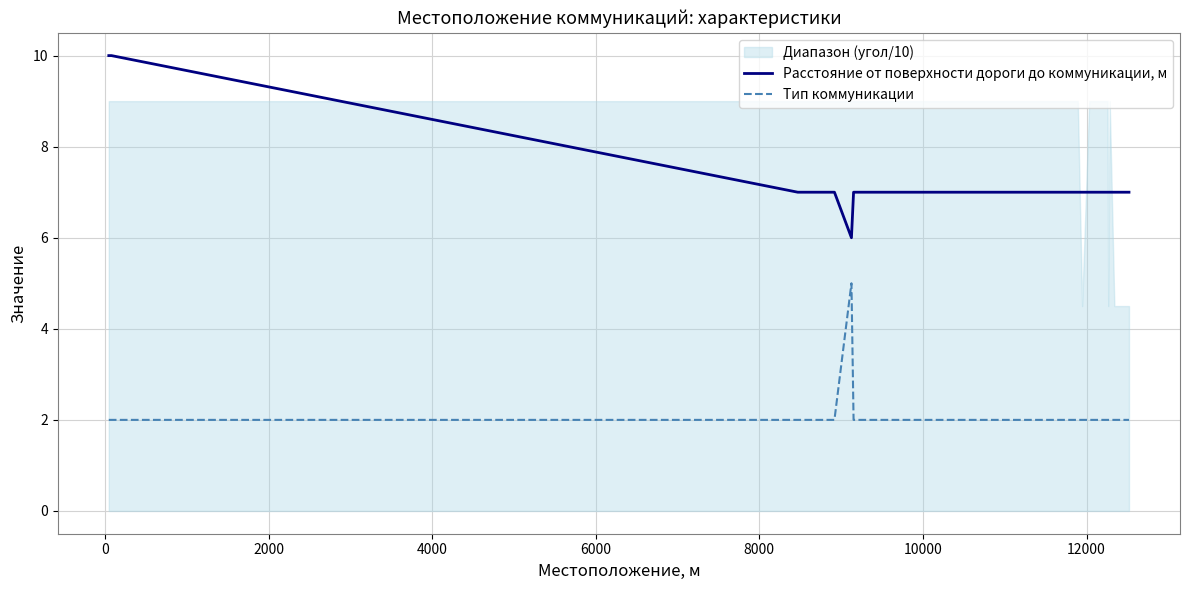

True or false: Тип коммуникации has more than 2 points higher than both neighbors.

False